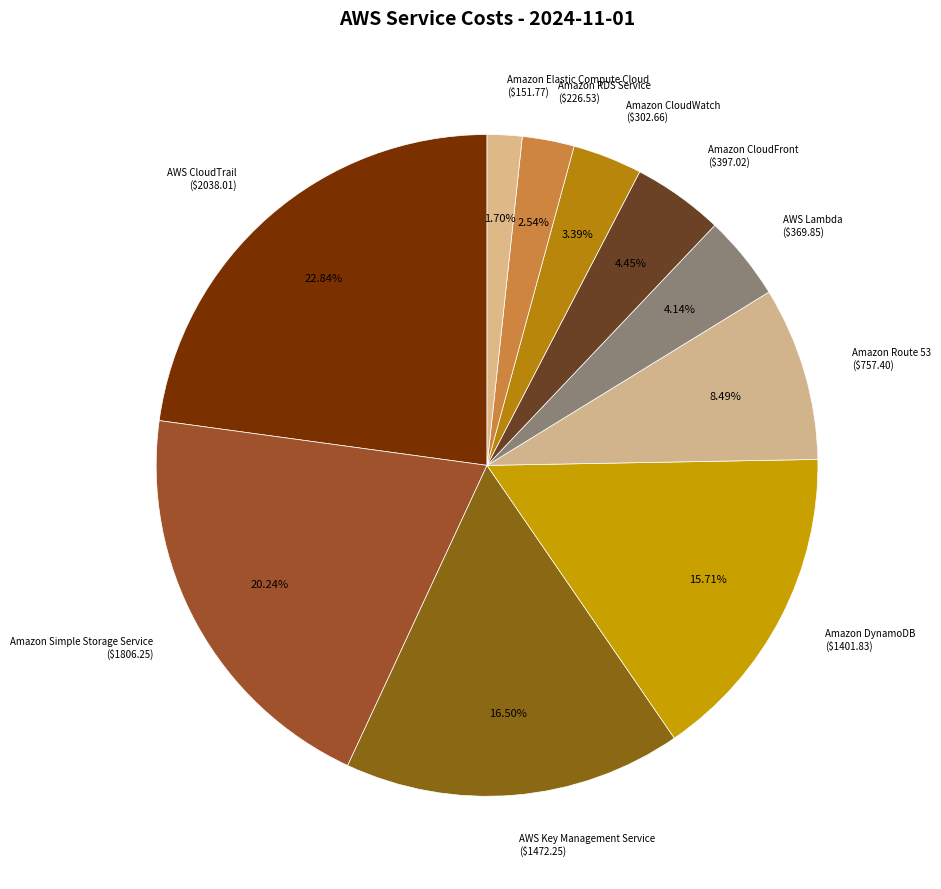

Which slice is the smallest?

Amazon Elastic Compute Cloud